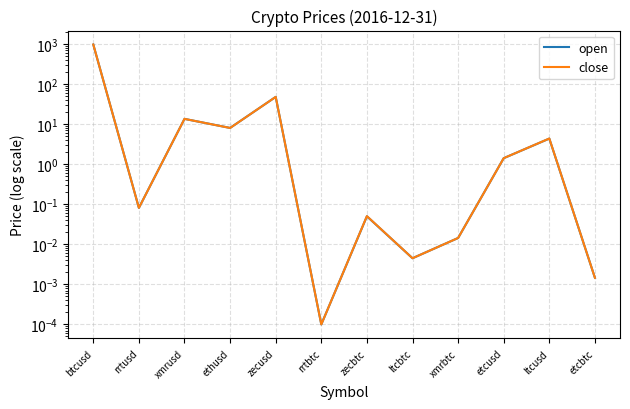

Which series has the largest total across all categories?

close